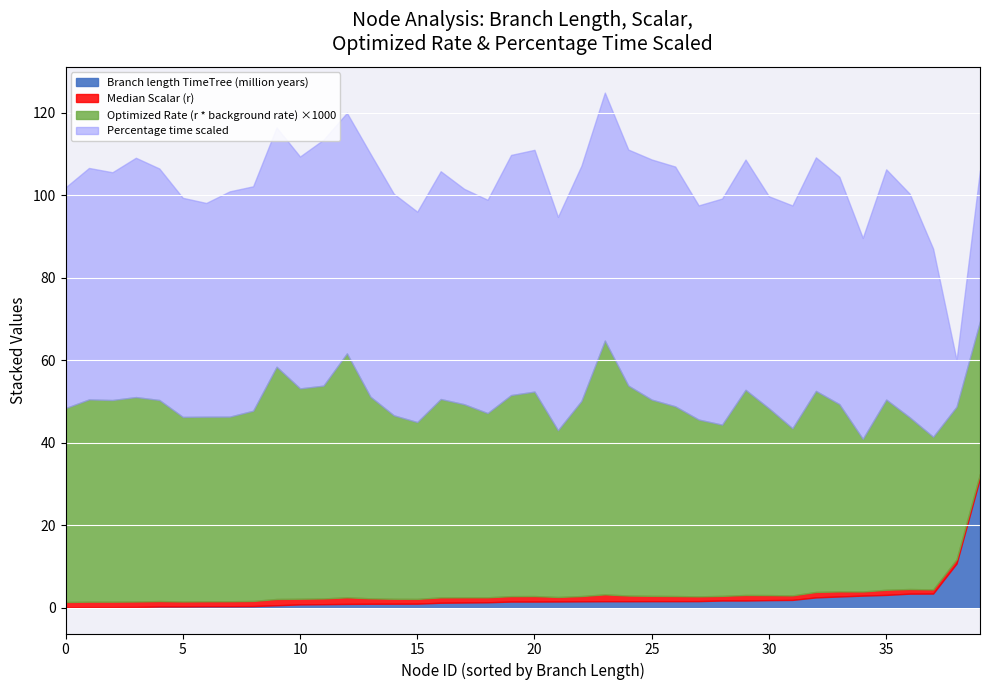

In Median Scalar (r), how many points are lower than both neighbors (excluding endpoints)?

9